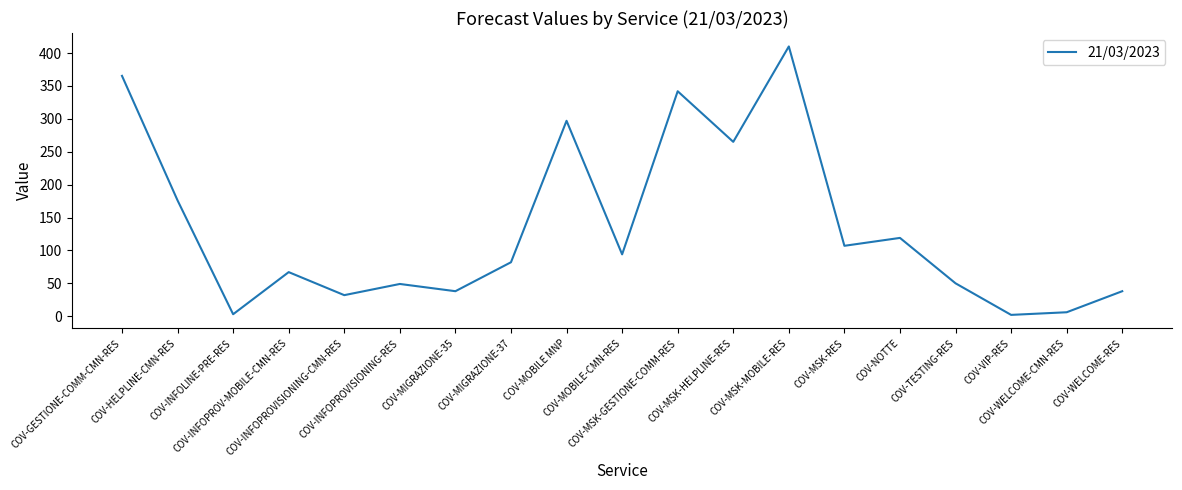

What is the greatest value displayed?

410.0